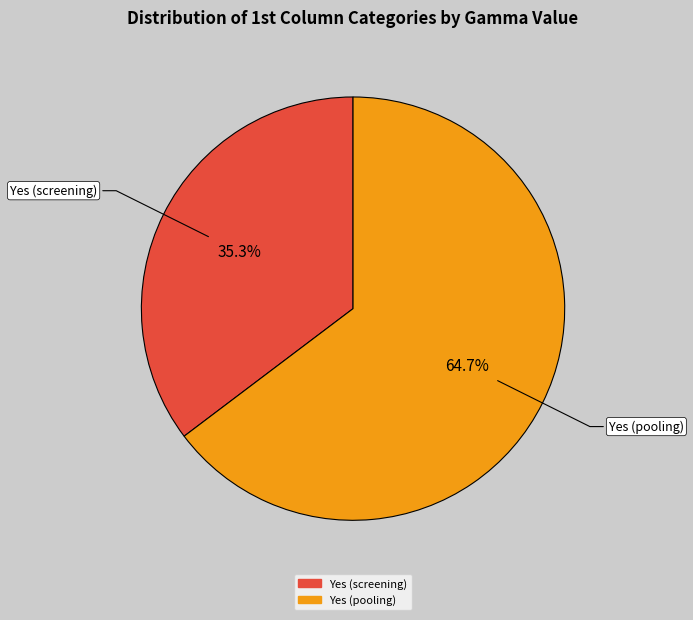

Which category has the biggest portion of the pie?

Yes (pooling)